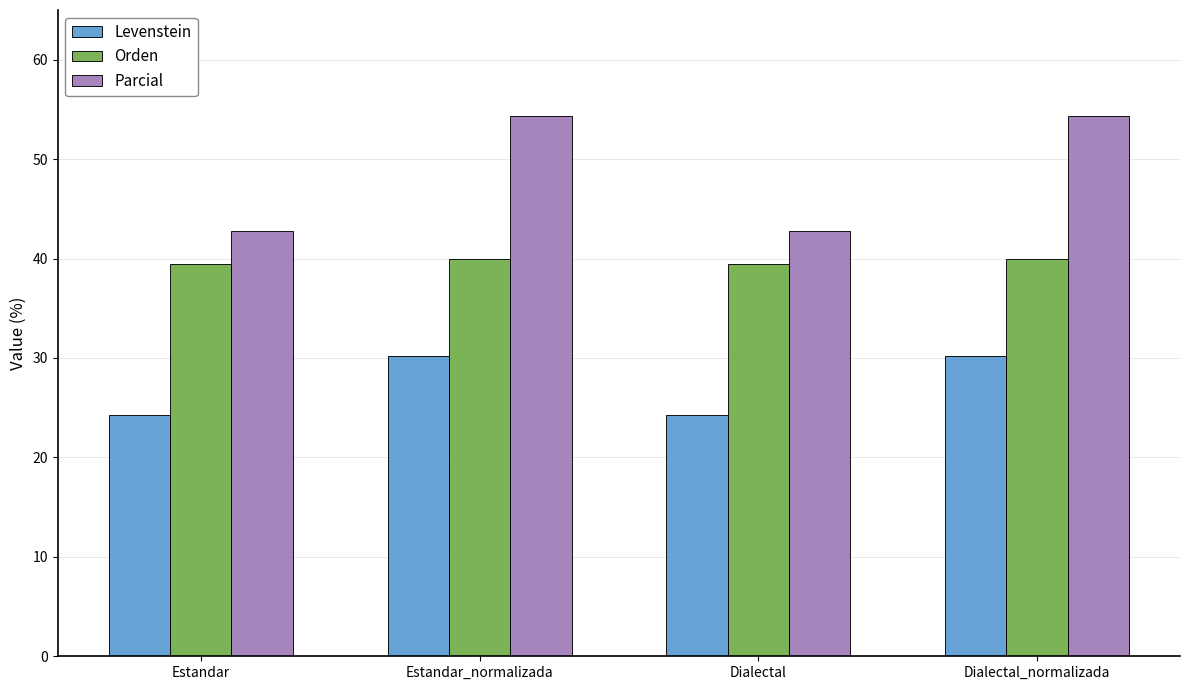

What is the approximate value of Orden at Estandar_normalizada?

40.0